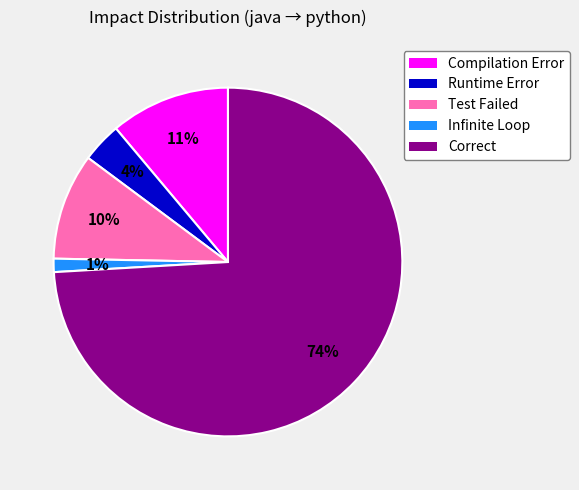

Is there any slice that represents more than half of the pie?

Yes